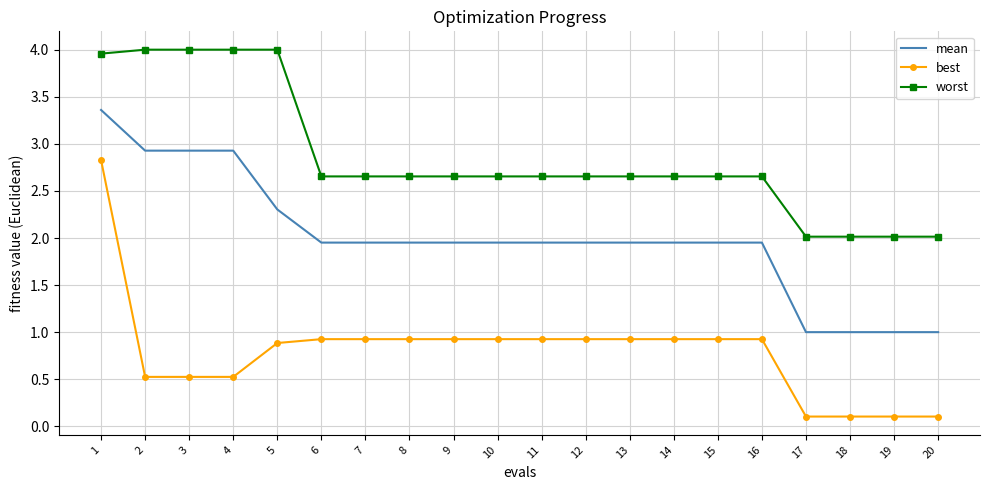

Rank the series at 13 from highest to lowest value.

worst, mean, best